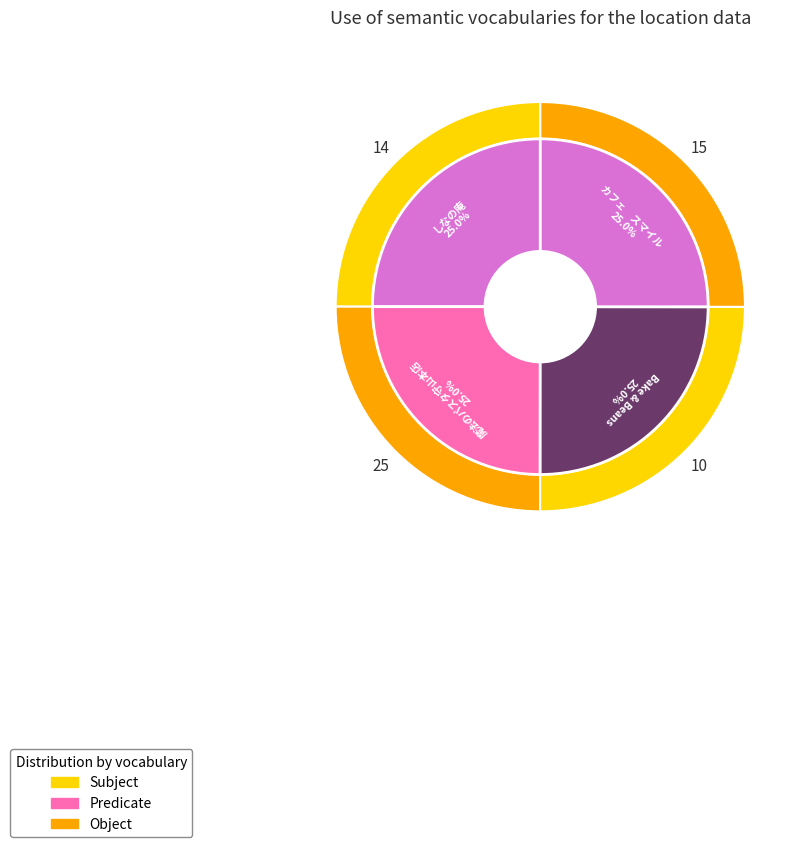

Which has a higher value, 14 or 25?

14